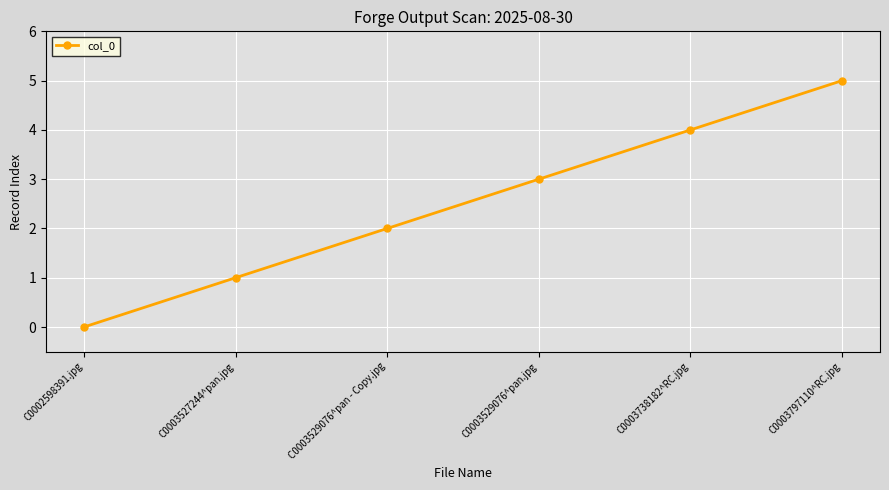

What is the ratio of the value at C0003527244^pan.jpg to the value at C0003529076^pan - Copy.jpg?

0.5